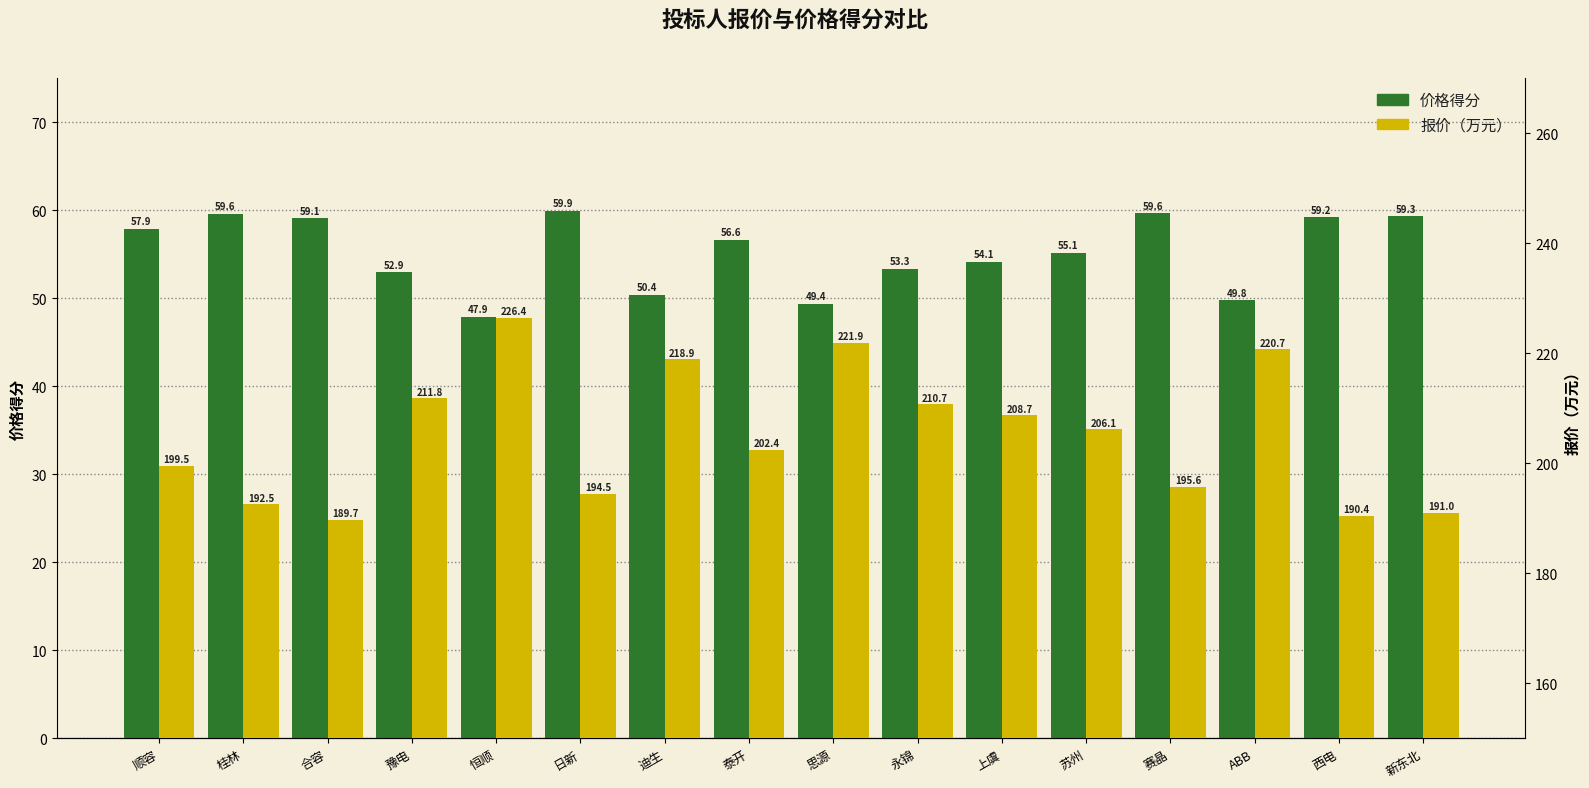

True or false: 价格得分 has a value of 89.8 at 上虞.

False